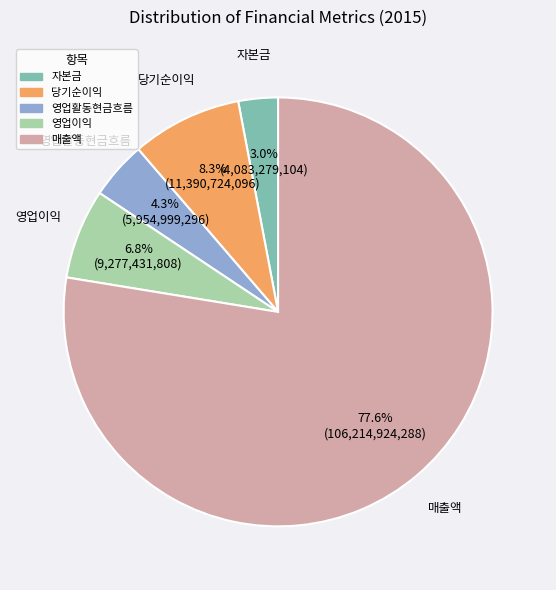

How much of the chart is everything except 영업이익?

93.2%